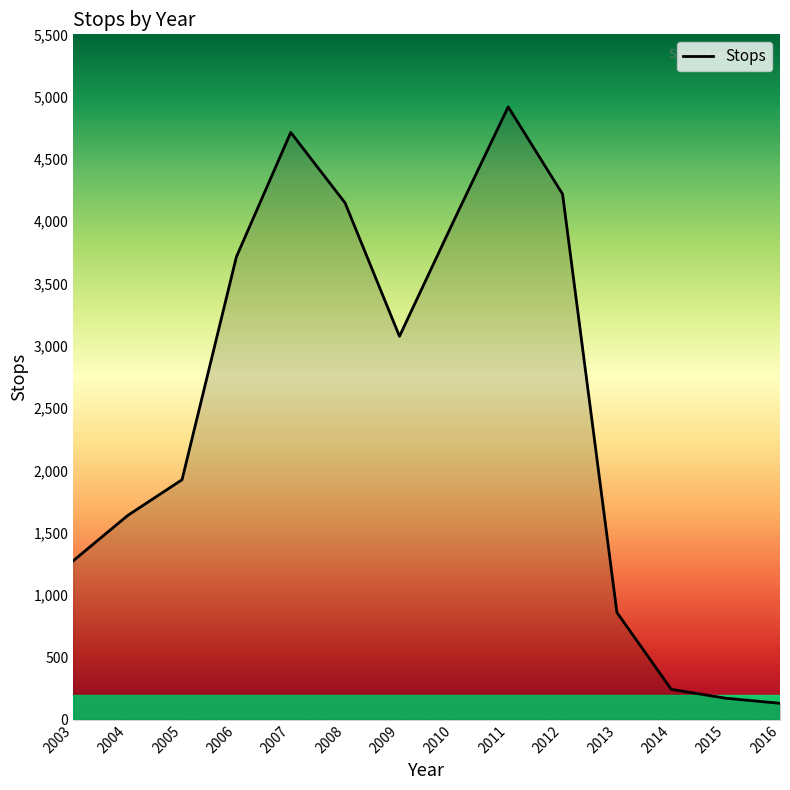

Where is the first local minimum?

2009